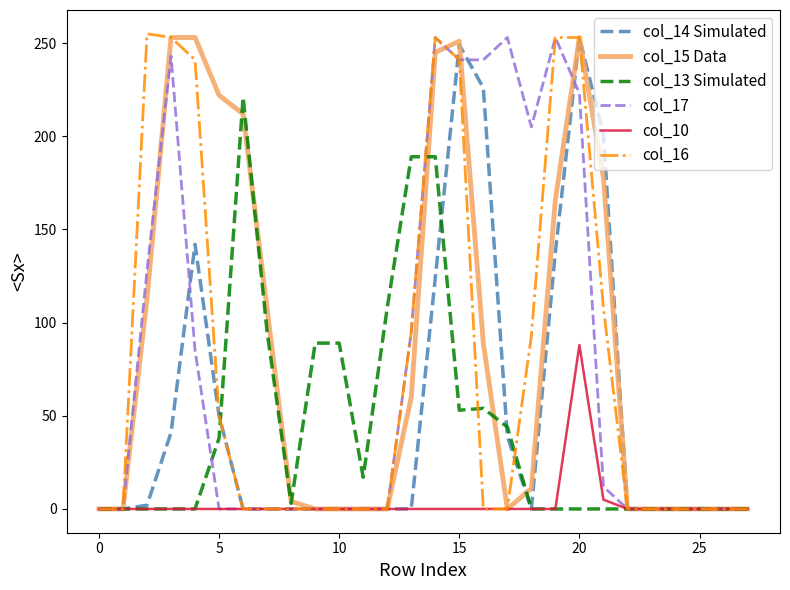

Which series changed the most between 5 and 15?

col_17